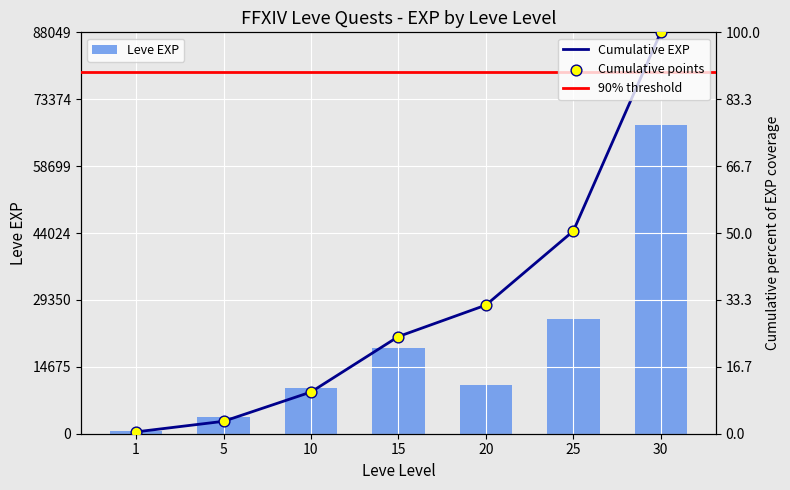

What is the average value of the Leve EXP series?

19546